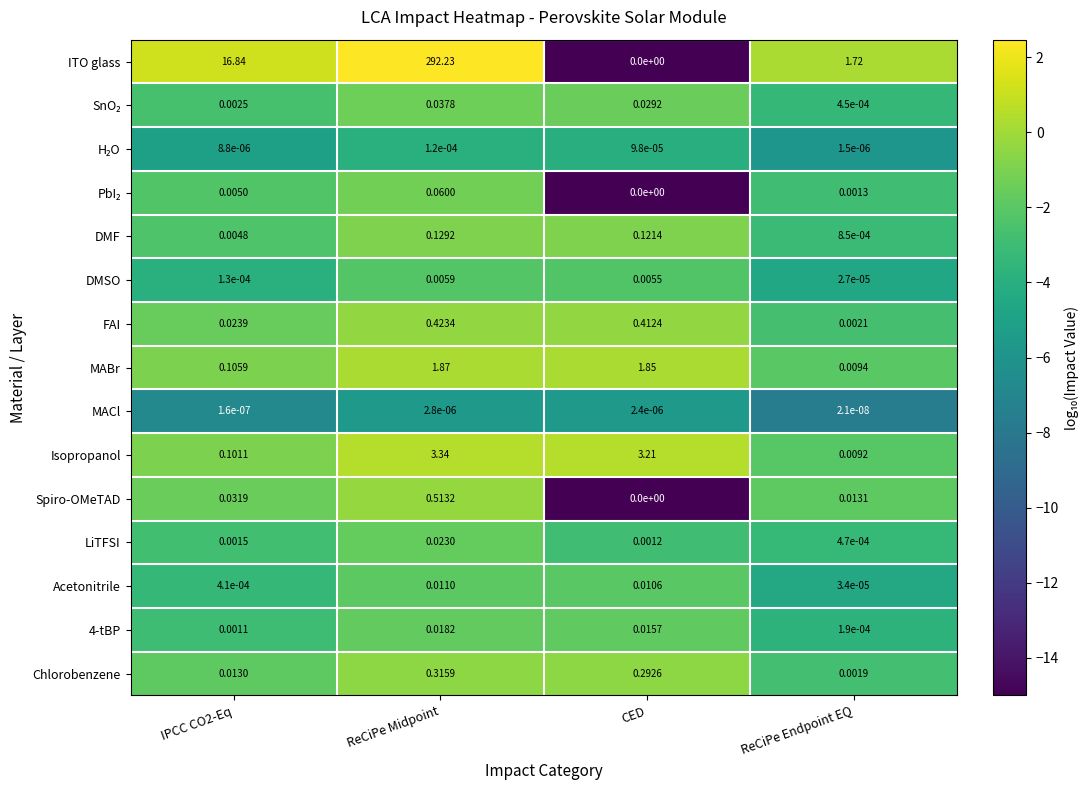

Between IPCC CO2-Eq and CED, which series saw the biggest shift?

ITO glass